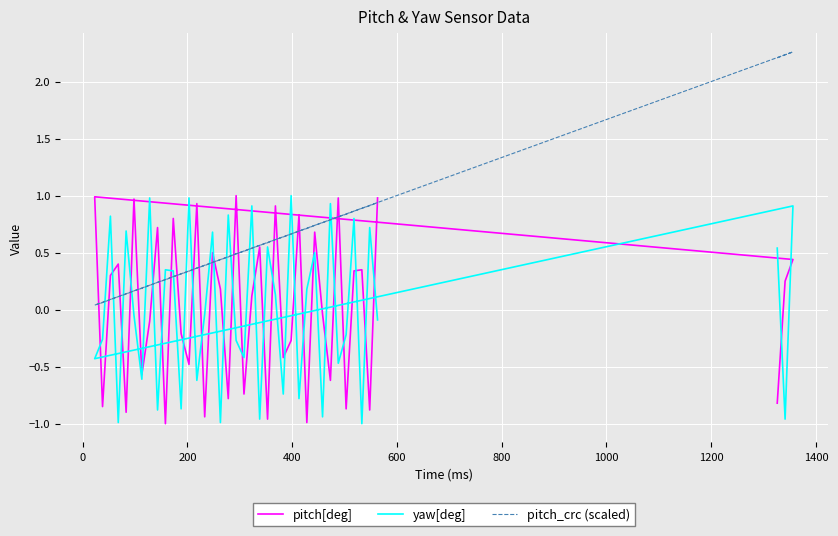

How many intersections are there between pitch_crc (scaled) and yaw[deg]?

20